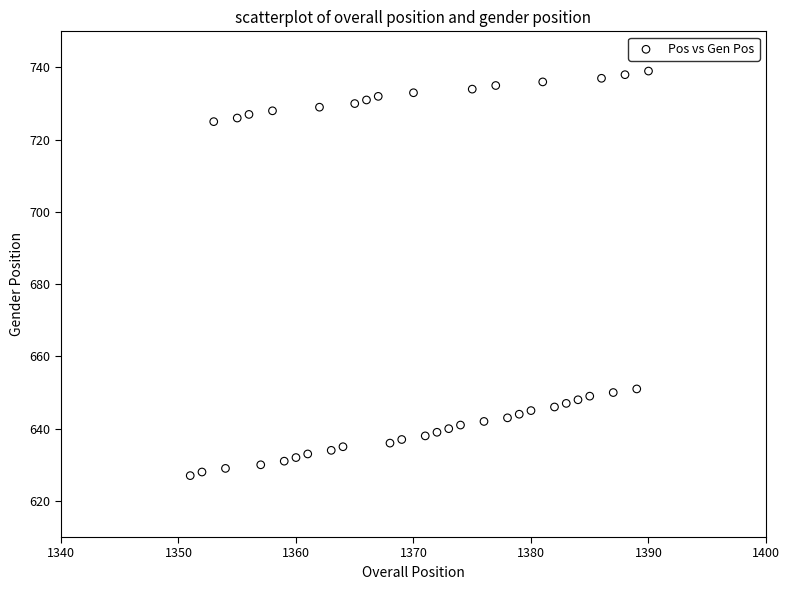

What is the range of Y values (max minus min)?

112